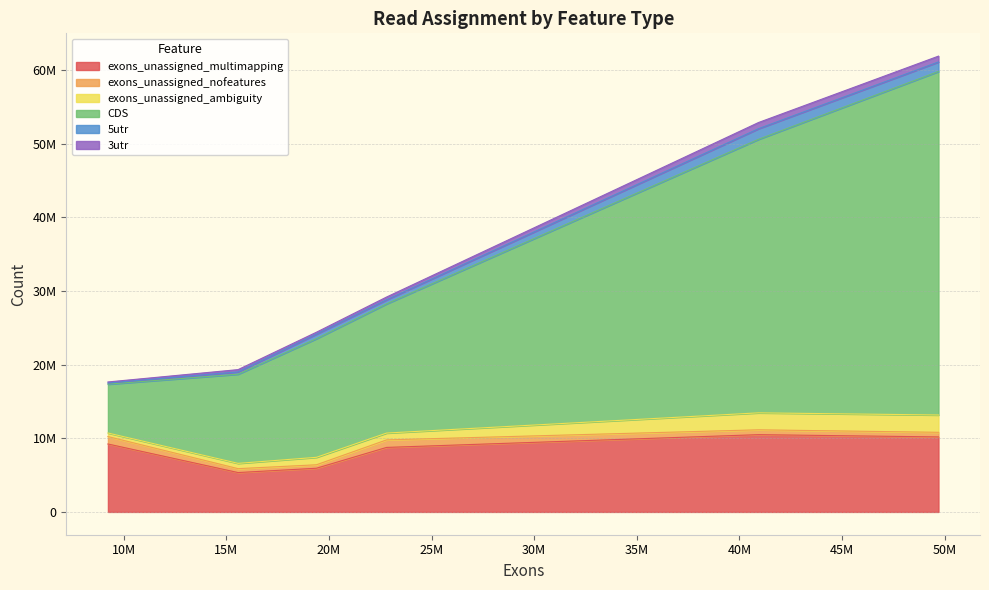

Does the chart have visible grid lines?

Yes